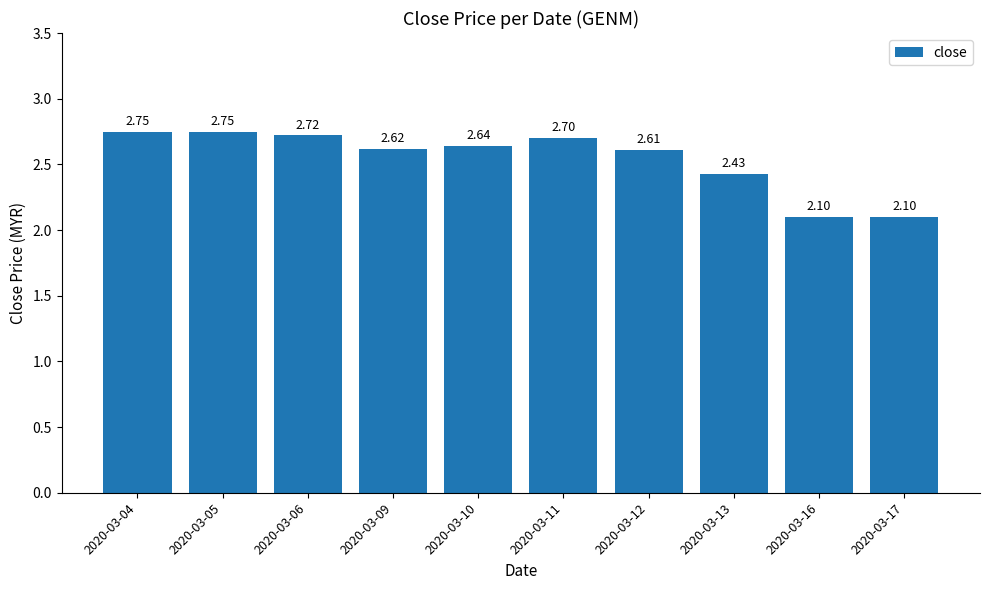

Which has a higher value, 2020-03-16 or 2020-03-13?

2020-03-13